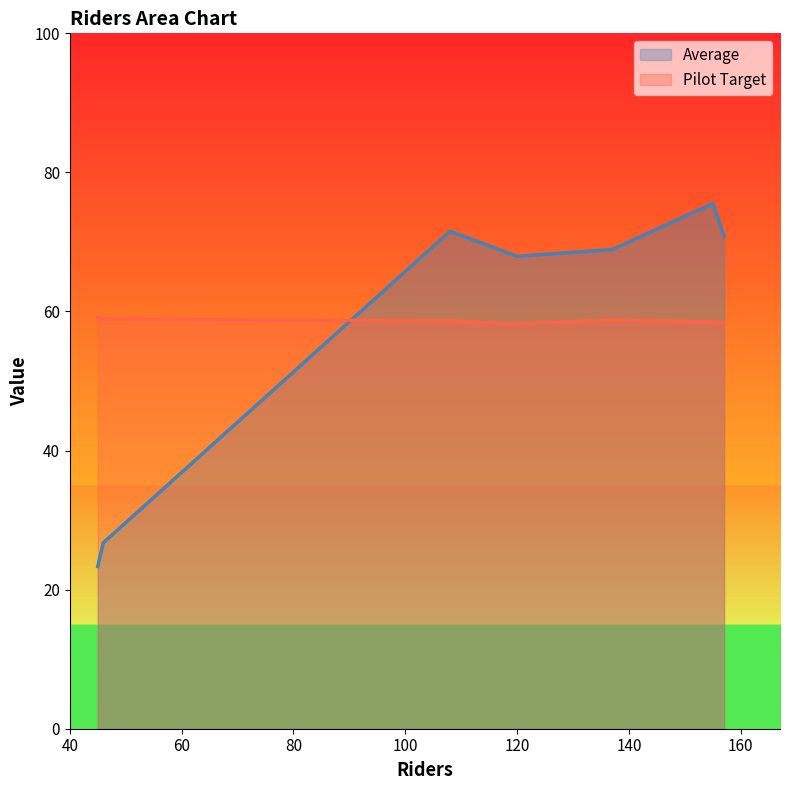

After their last crossing, which series has the higher values: Average or Pilot Target?

Average